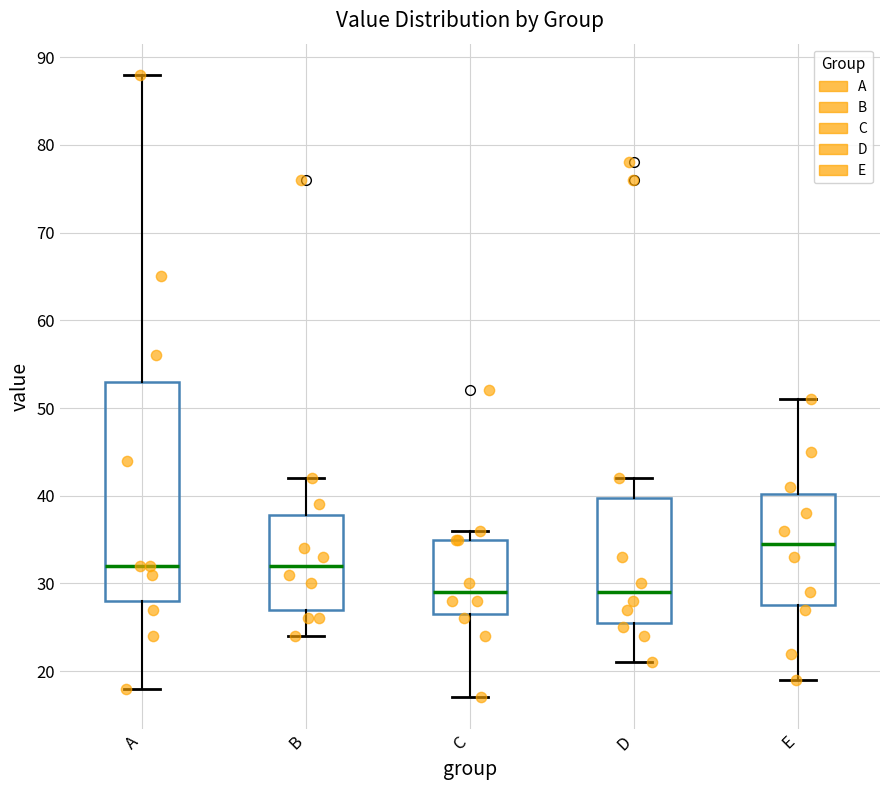

Where does the median line of the box for B sit on the y-axis? The values are not printed on the chart, so give them approximately, as read against the axis.

32